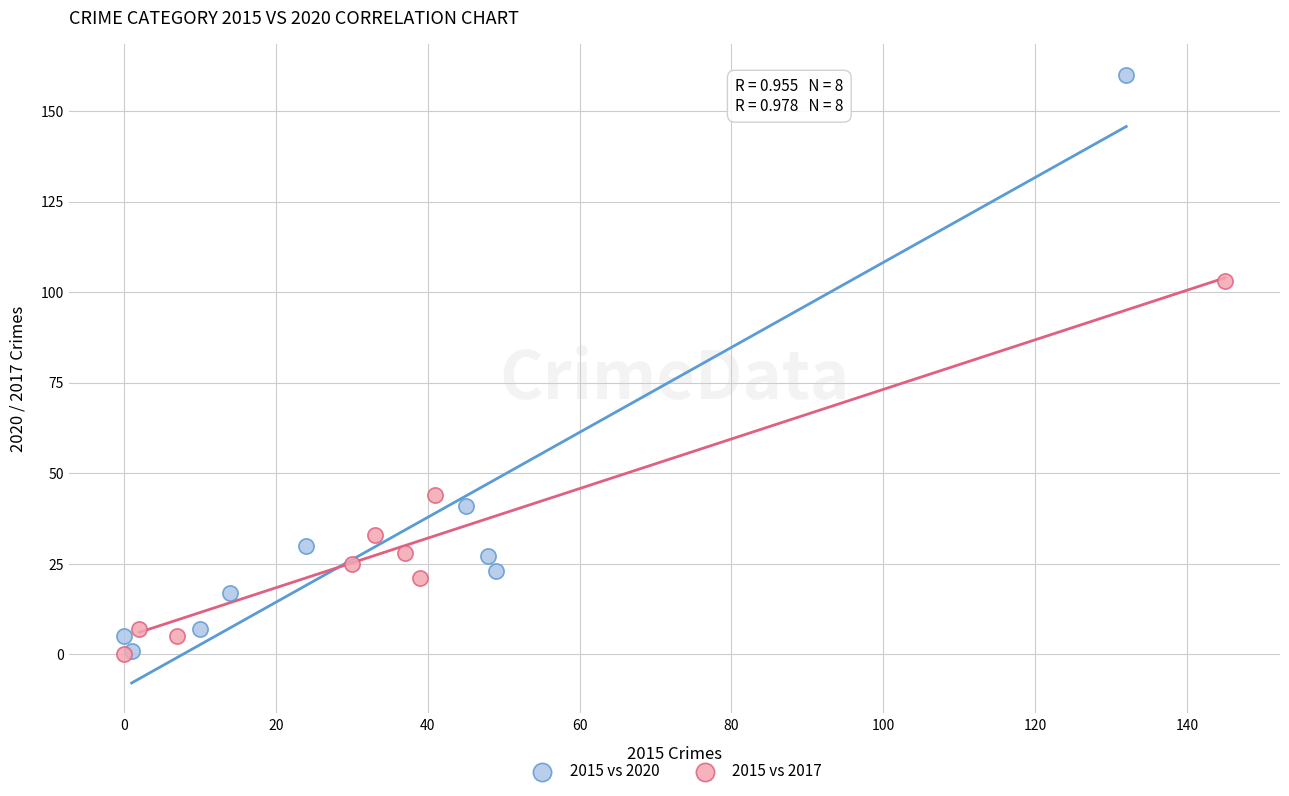

Which series has the largest Y range (max minus min)?

2015 vs 2020